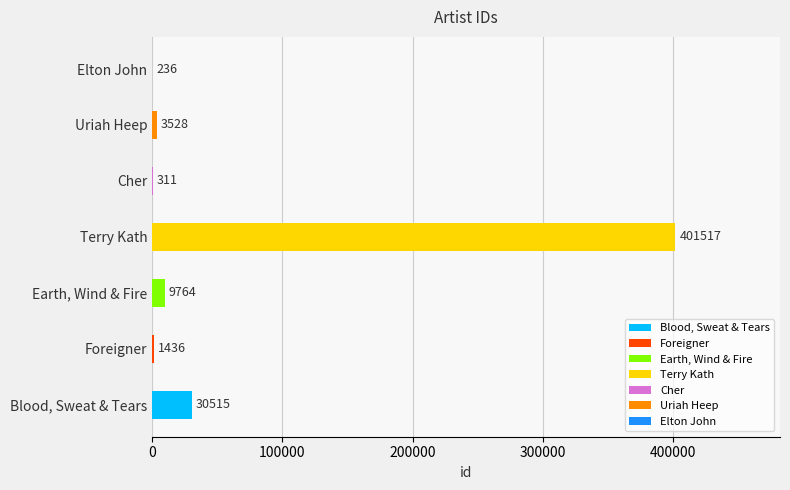

Are the bars horizontal?

Yes